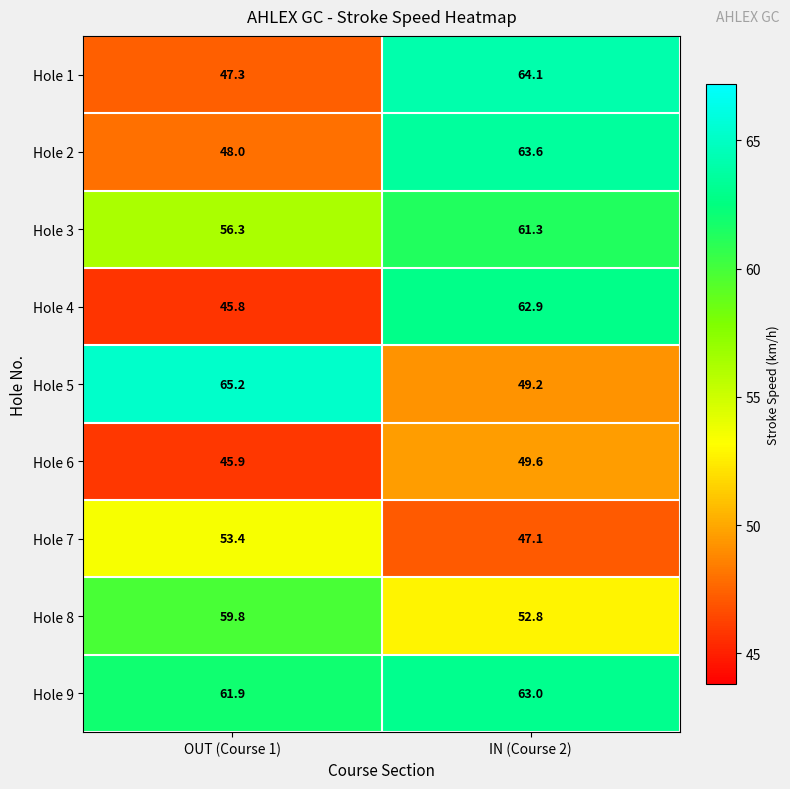

What is the highest value of the Hole 9 series?

63.0